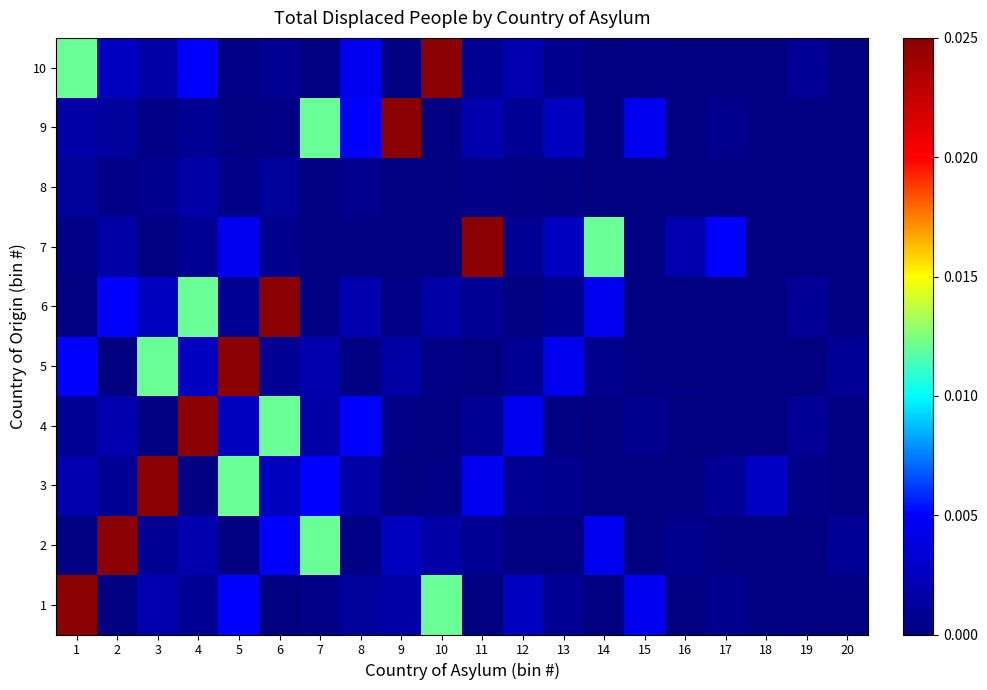

At which category does the chart reach its peak across all series?

1